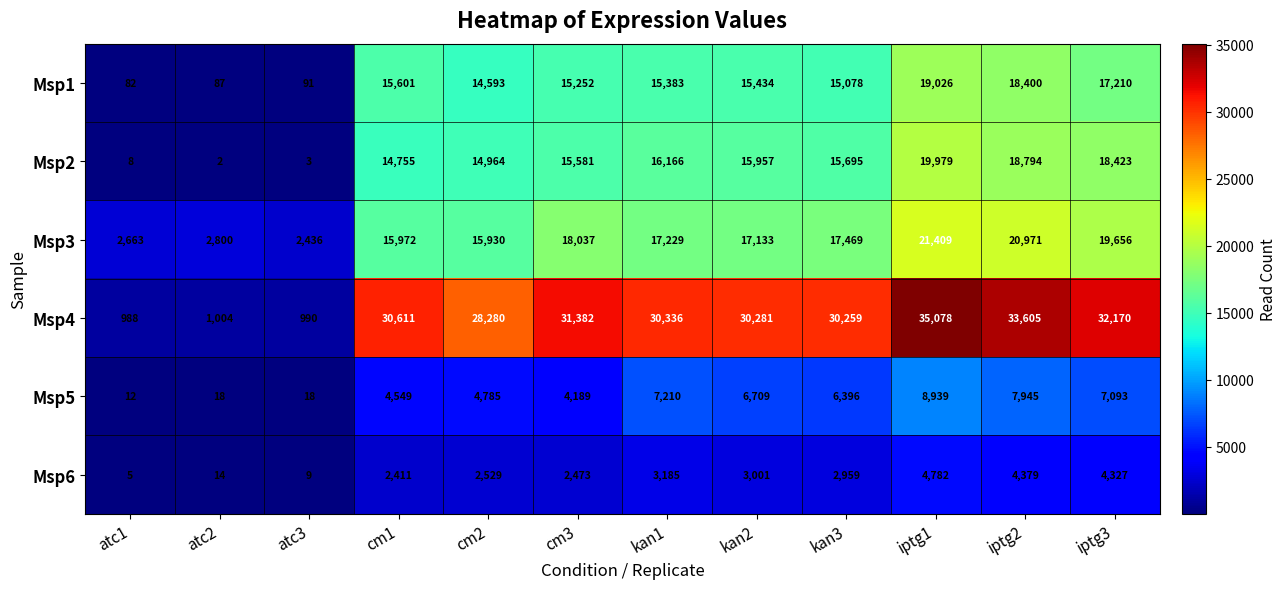

Count the number of categories in the chart.

12